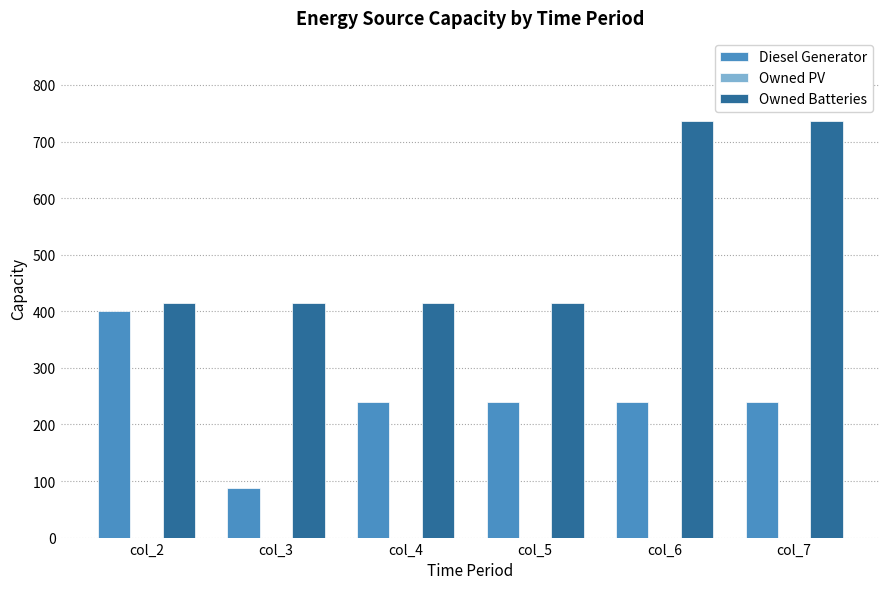

Rank the series by their maximum value, from lowest to highest.

Diesel Generator, Owned Batteries